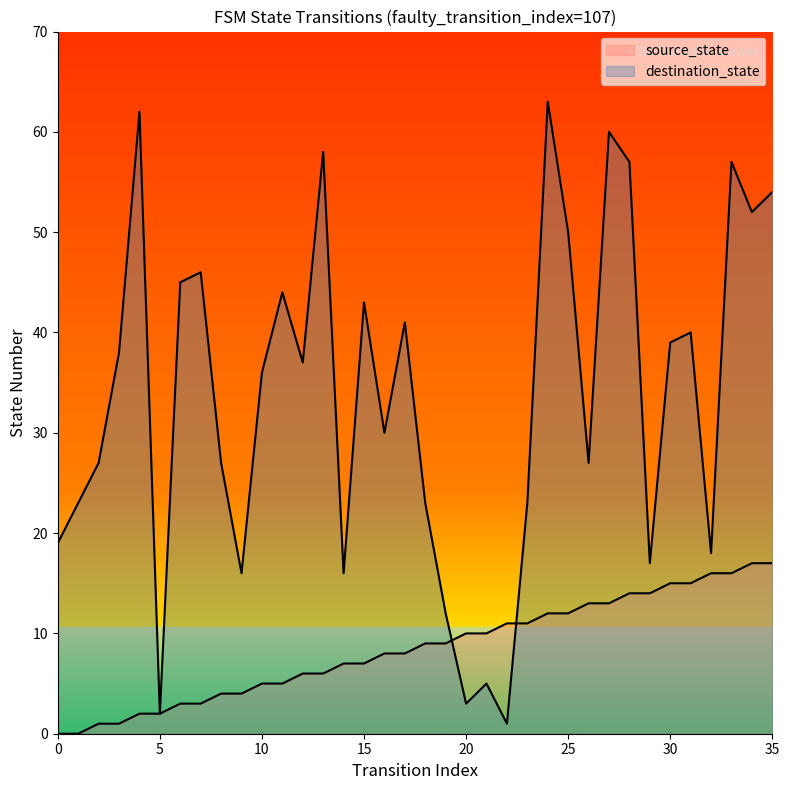

Reading right to left, transcribe all the data shown in this chart.

source_state: 17	17	16	16	15	15	14	14	13	13	12	12	11	11	10	10	9	9	8	8	7	7	6	6	5	5	4	4	3	3	2	2	1	1	0	0
destination_state: 54	52	57	18	40	39	17	57	60	27	50	63	23	1	5	3	12	23	41	30	43	16	58	37	44	36	16	27	46	45	2	62	38	27	23	19